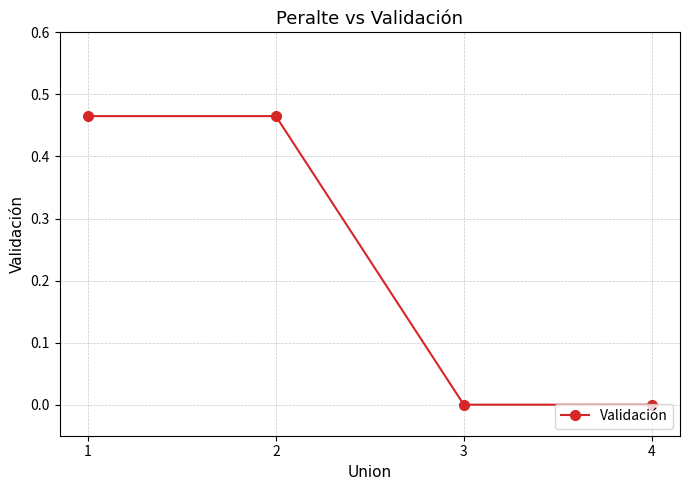

How many lines are shown in the chart?

1